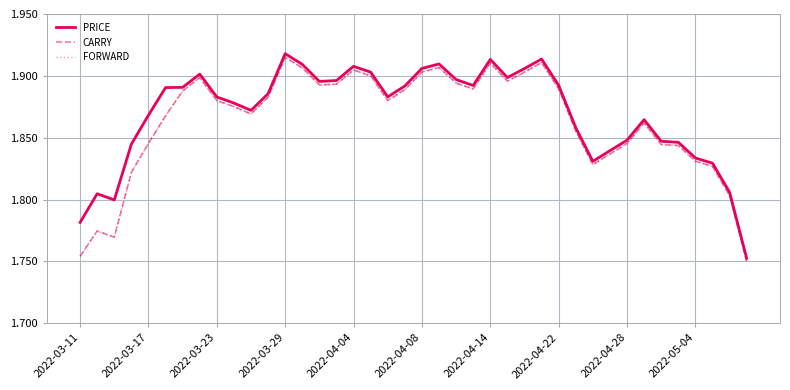

Does the chart display data point markers on the line(s)?

No